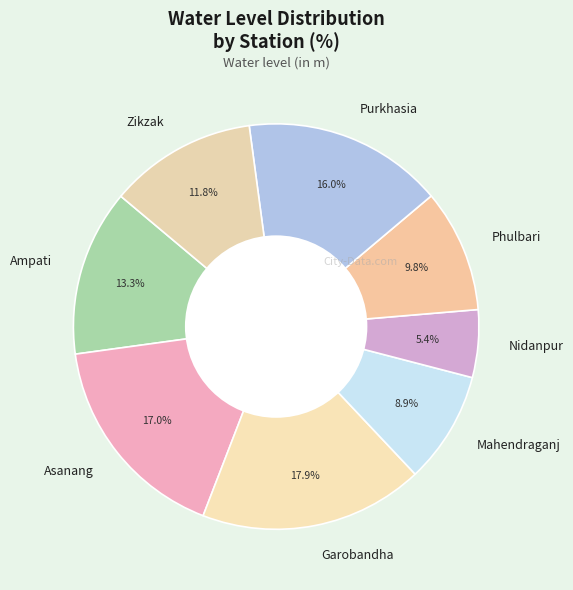

To the nearest percent, what is the difference between the Phulbari and Ampati slice percentages?

3%